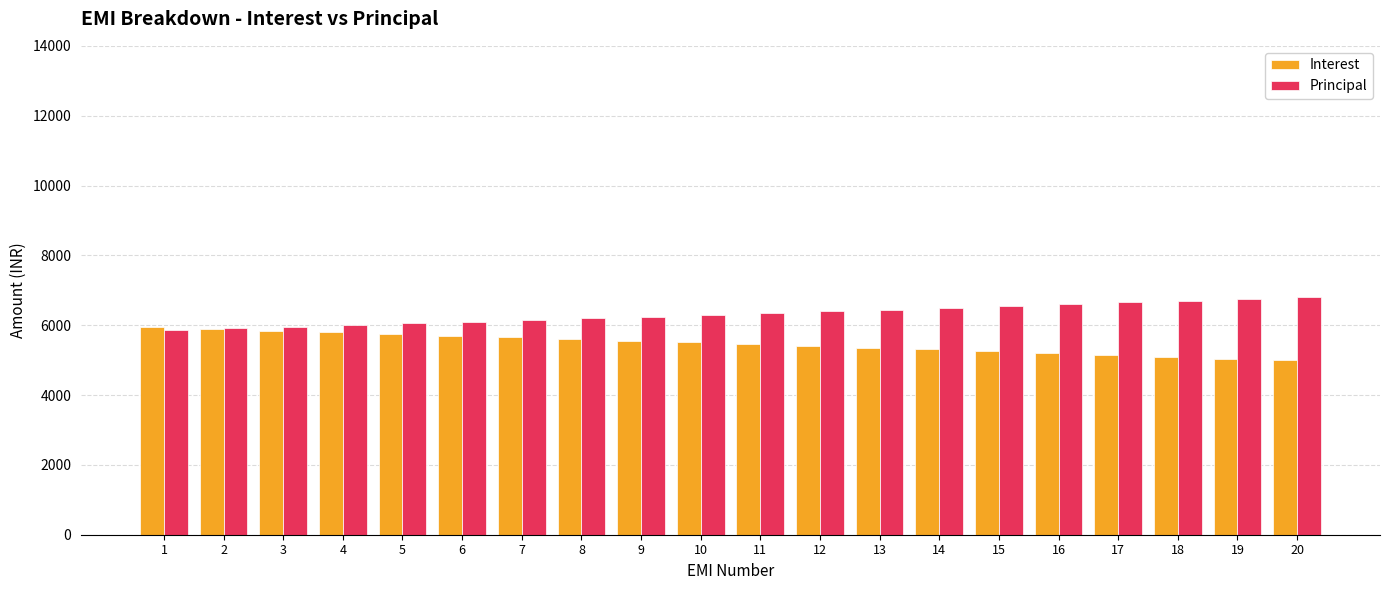

Which series has the largest total across all categories?

Principal